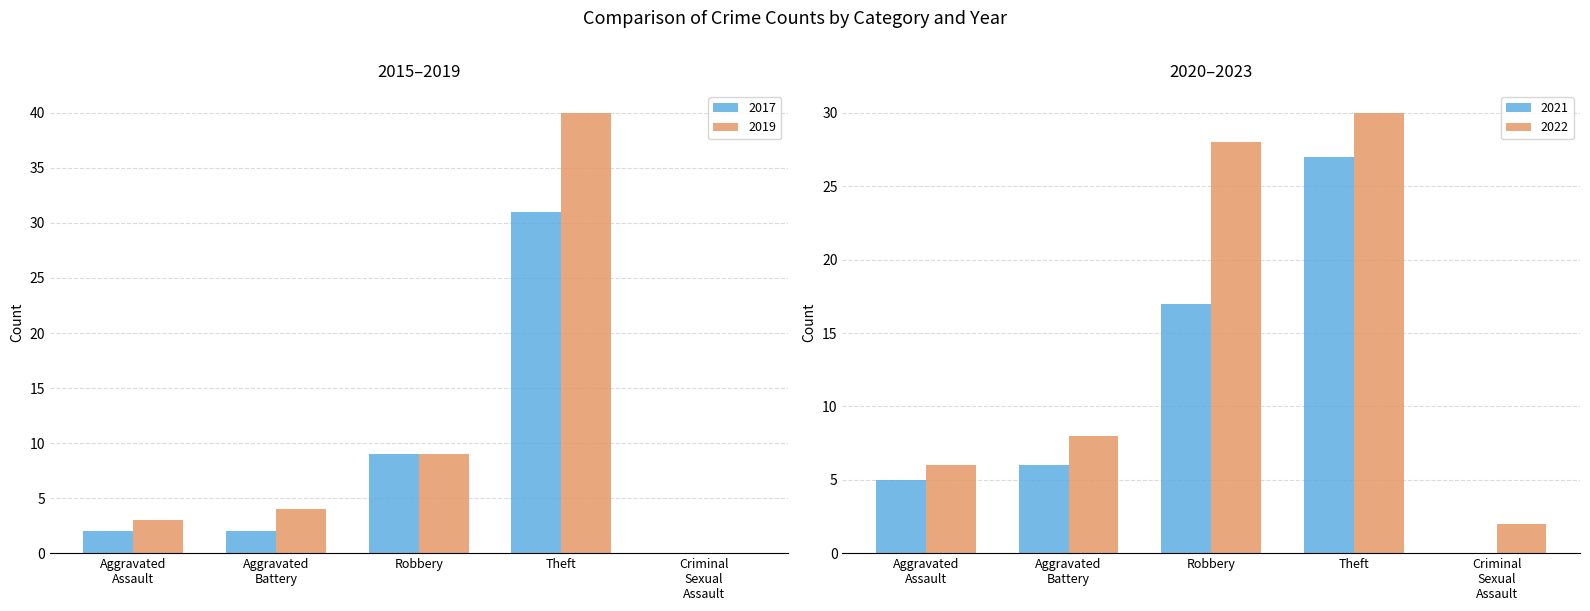

How many values in 2017 are above zero?

4